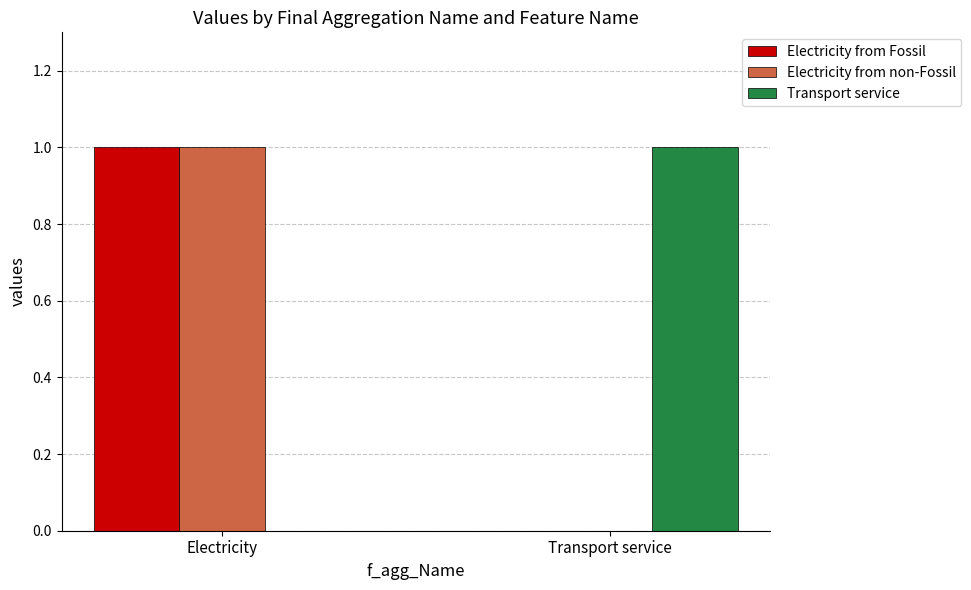

What is the total value across all series at Transport service?

1